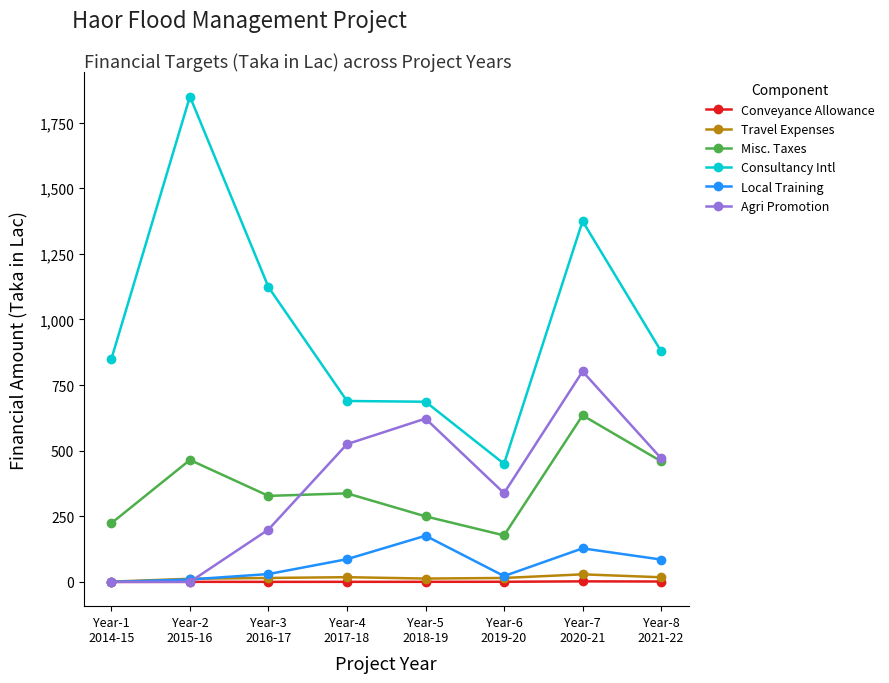

Rank the series at Year-7
2020-21 from highest to lowest value.

Consultancy Intl, Agri Promotion, Misc. Taxes, Local Training, Travel Expenses, Conveyance Allowance